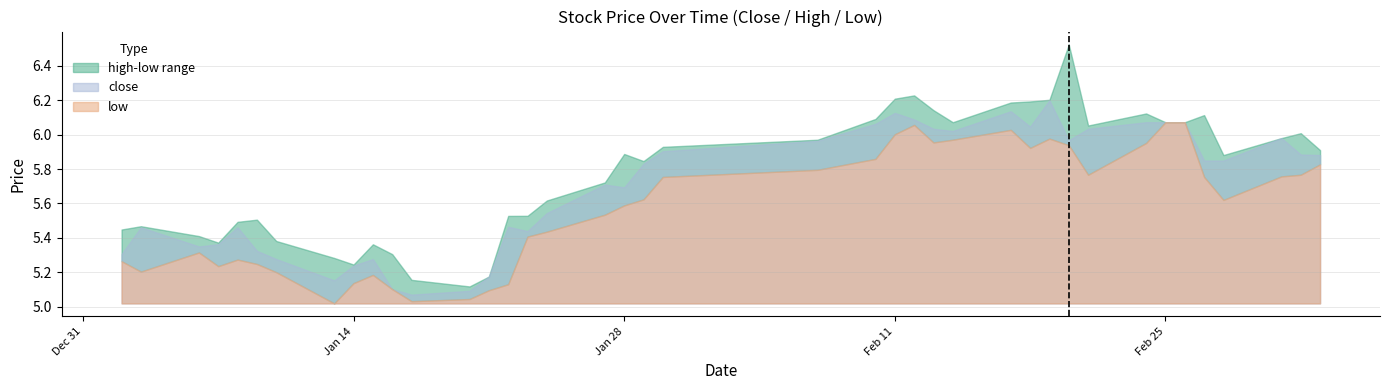

True or false: high and close cross at least once.

False